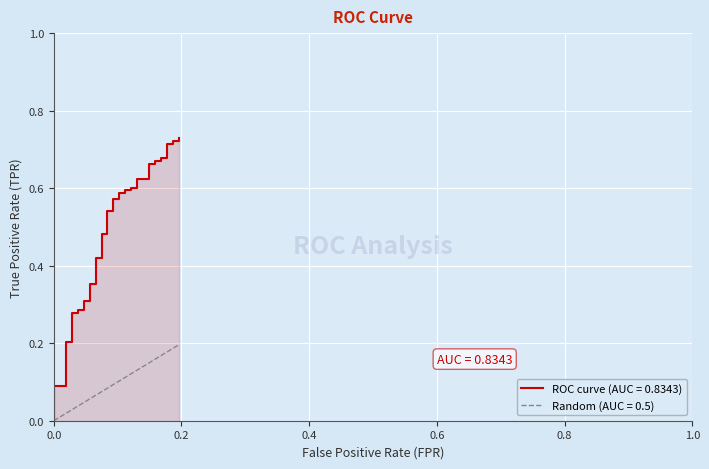

True or false: ROC curve (AUC = 0.8343) and Random (AUC = 0.5) intersect in this chart.

False